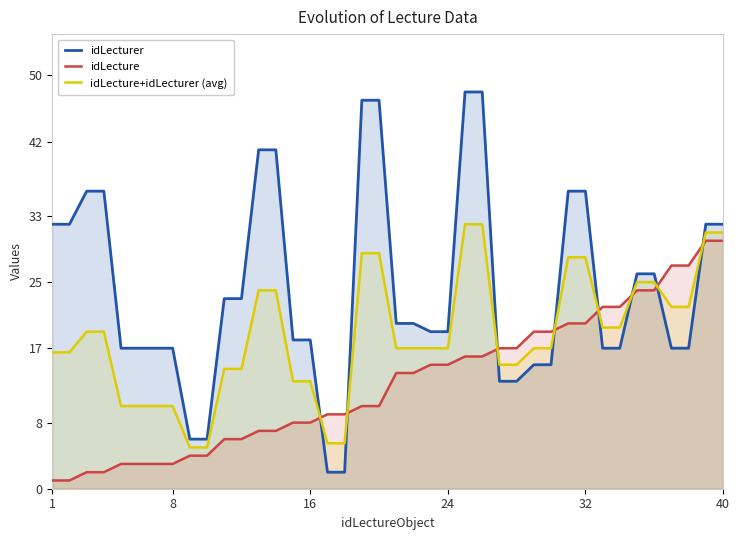

True or false: idLecture+idLecturer (avg) and idLecturer intersect in this chart.

True